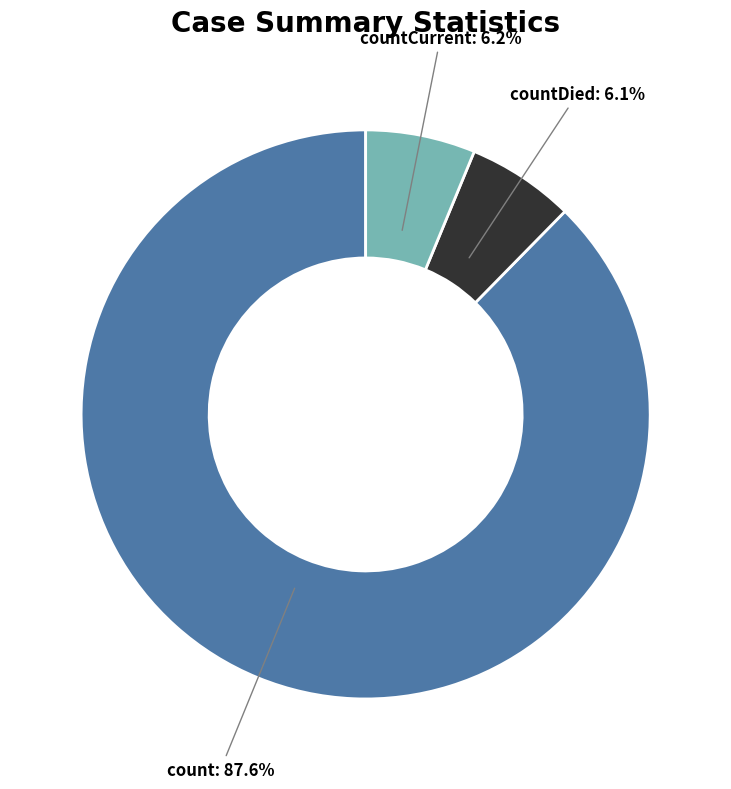

Which category accounts for the majority?

count